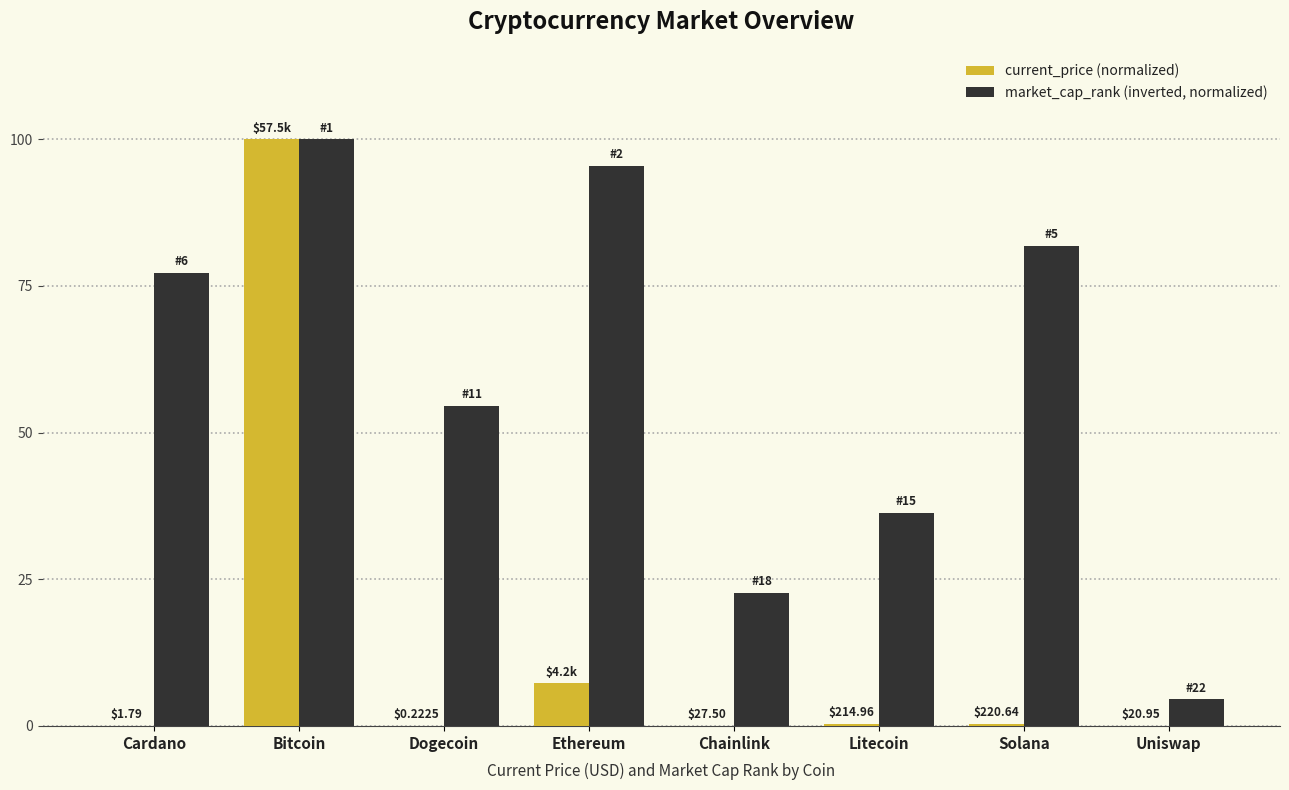

What is the sum of the current_price (normalized) values at Cardano and Chainlink?

0.1